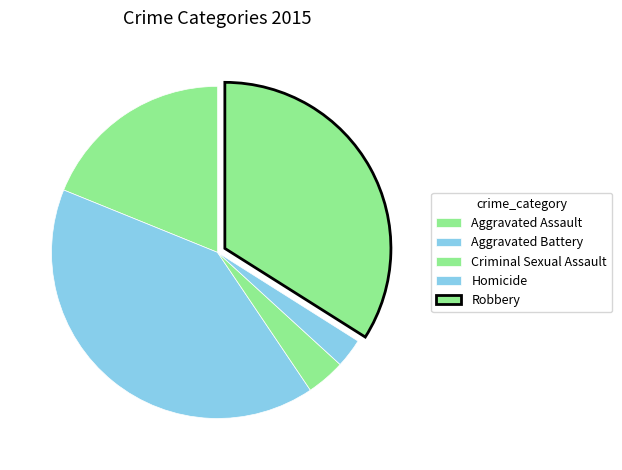

Is Robbery the majority of the pie?

No